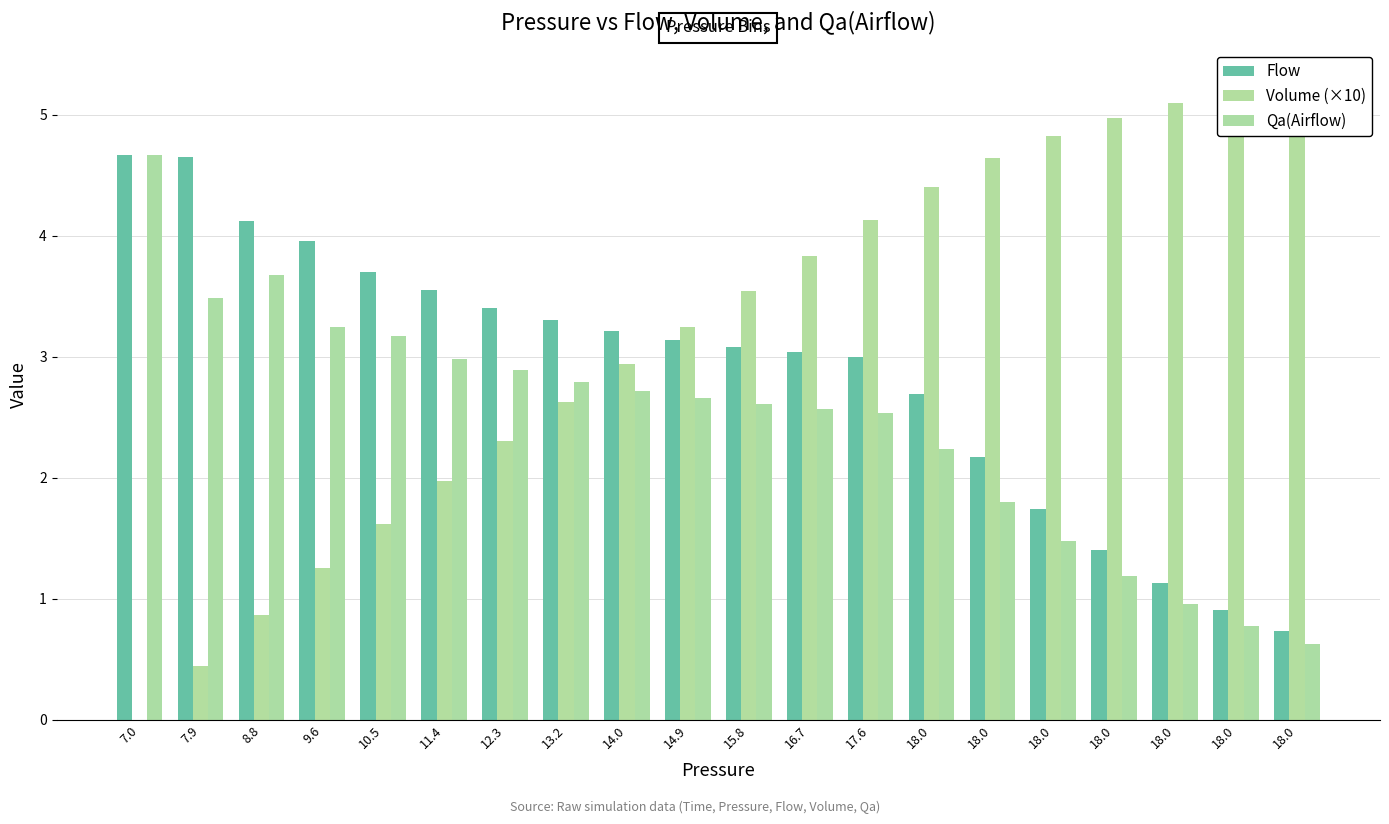

The Flow series shows 3.2 at 14.0. True or false?

True